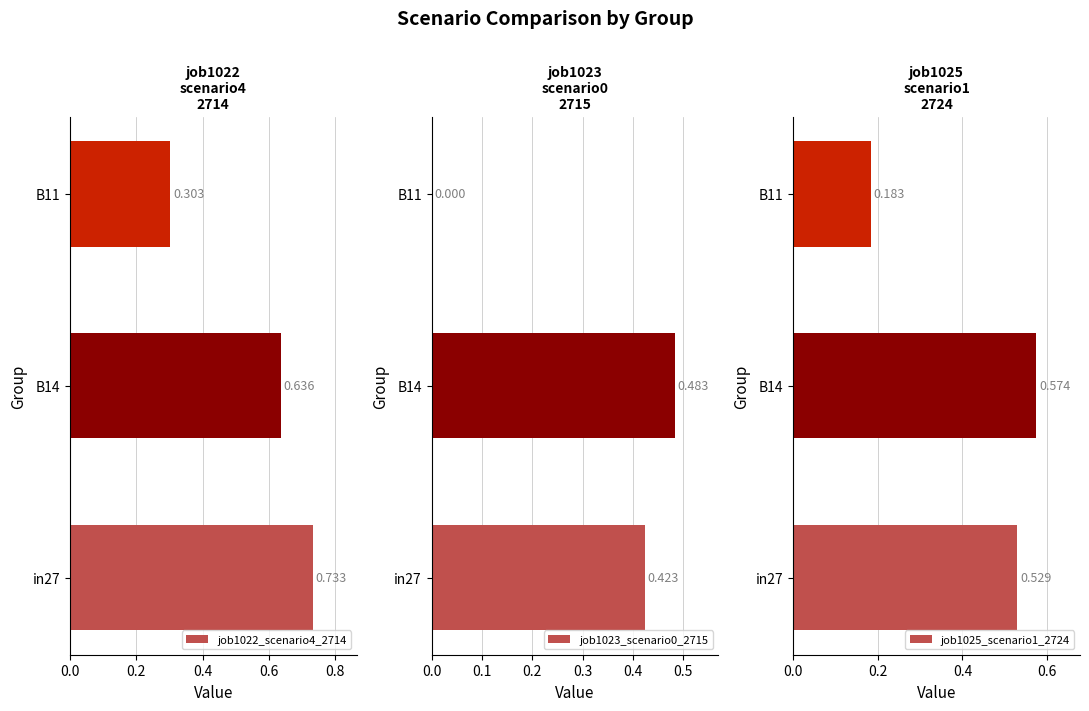

The value of job1022_scenario4_2714 at B11 is 0.3. True or false?

True